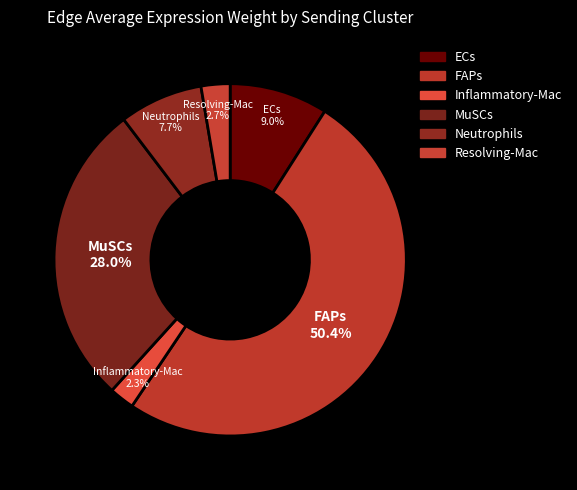

To the nearest percent, what is the average slice percentage?

17%